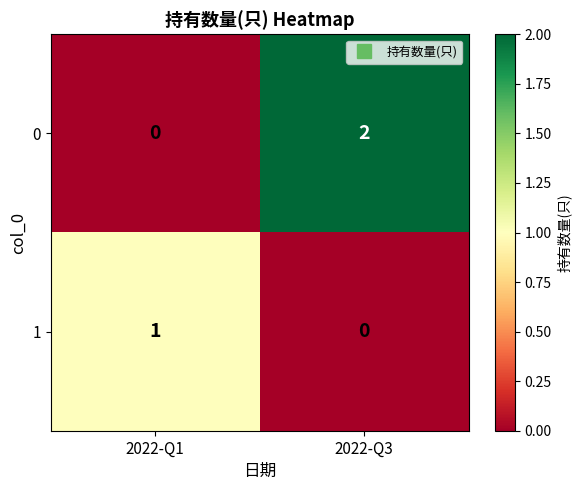

At which category is the sum across all series the highest?

2022-Q3